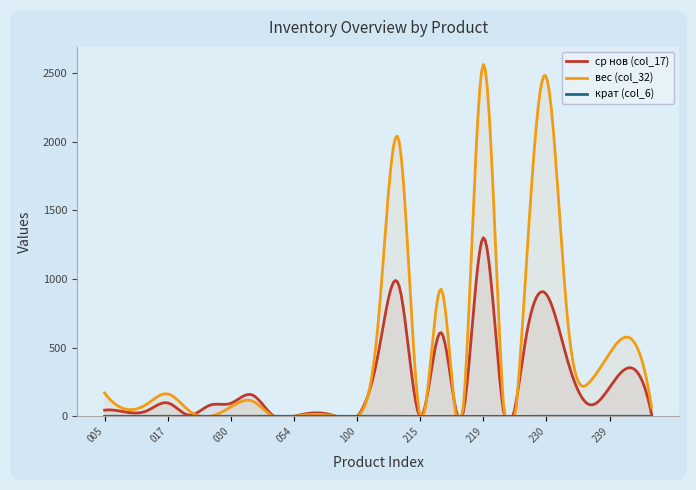

How many data points in ср нов (col_17) are above 81?

14